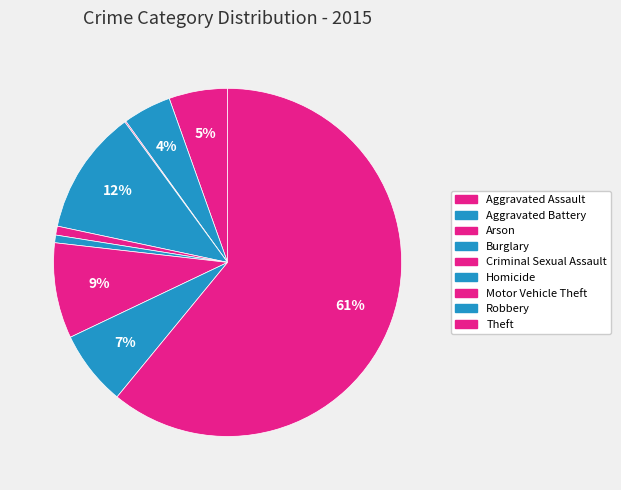

Which category accounts for the majority?

Theft